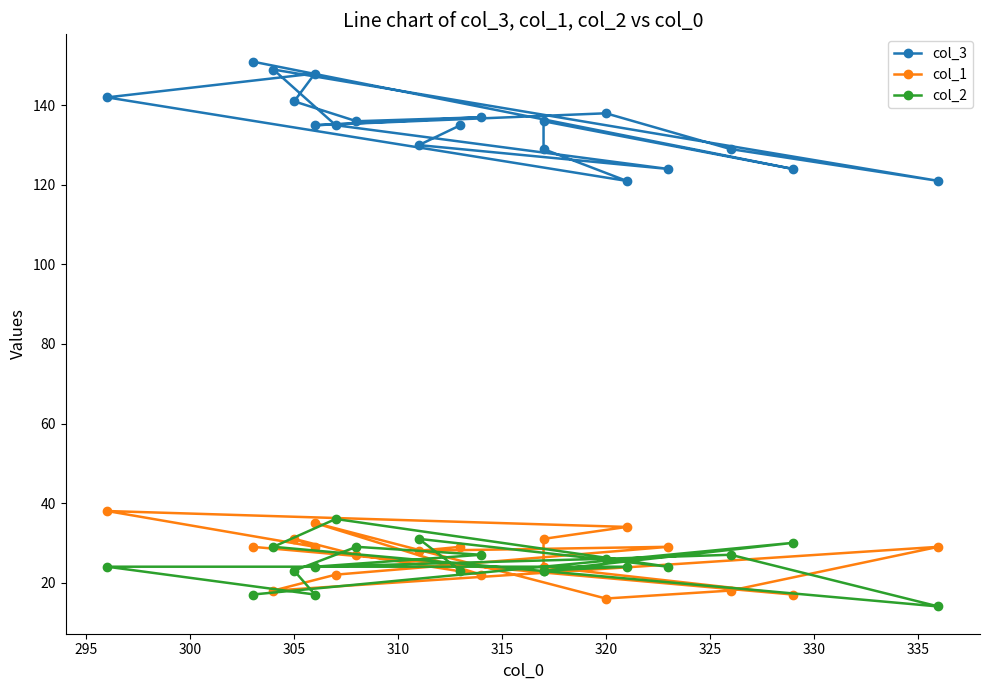

Is the value of col_3 at 340 greater than the value of col_2 at 295?

Yes